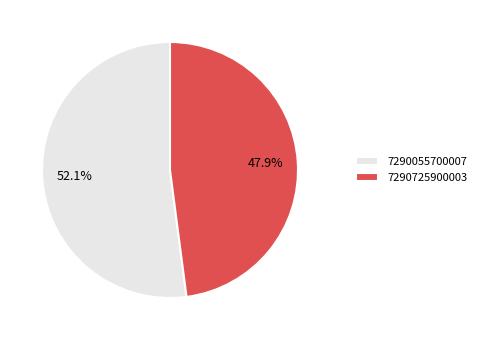

What percentage do 7290055700007 and 7290725900003 together represent?

100.0%